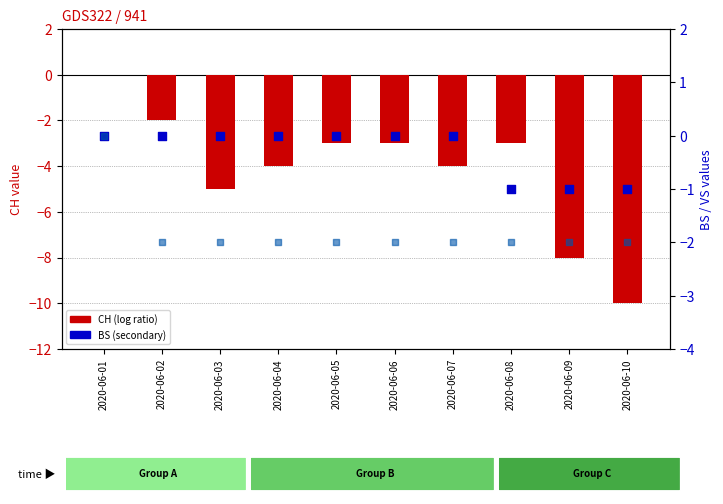

Which series has the largest total across all categories?

BS